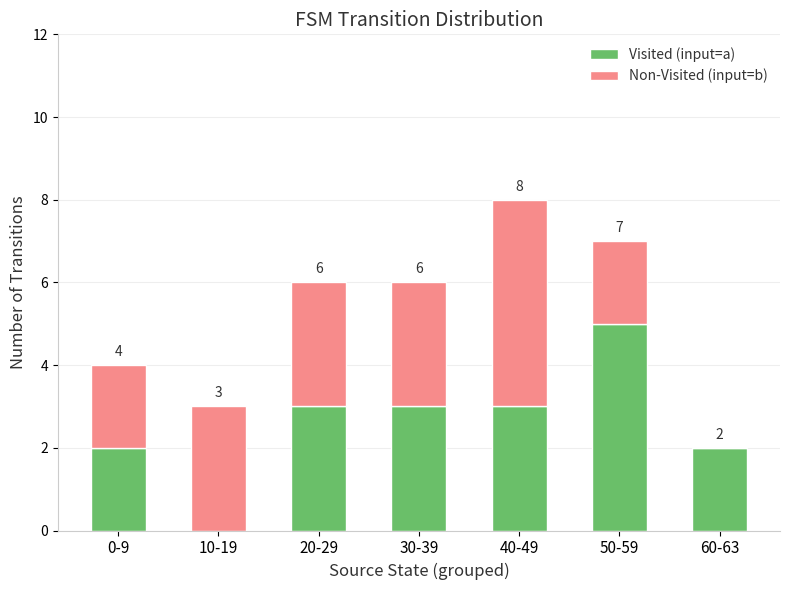

What is the sum of all Visited (input=a) values?

18